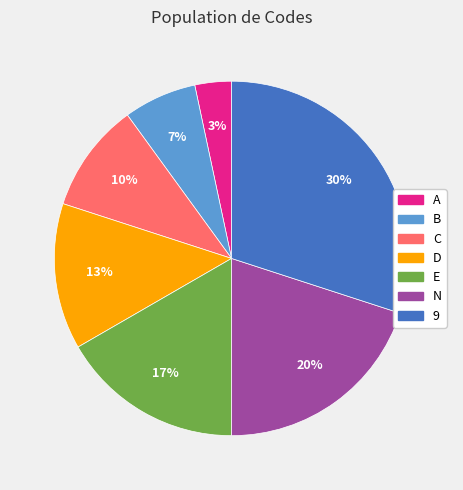

What is the ratio of the value at N to the value at D?

1.5